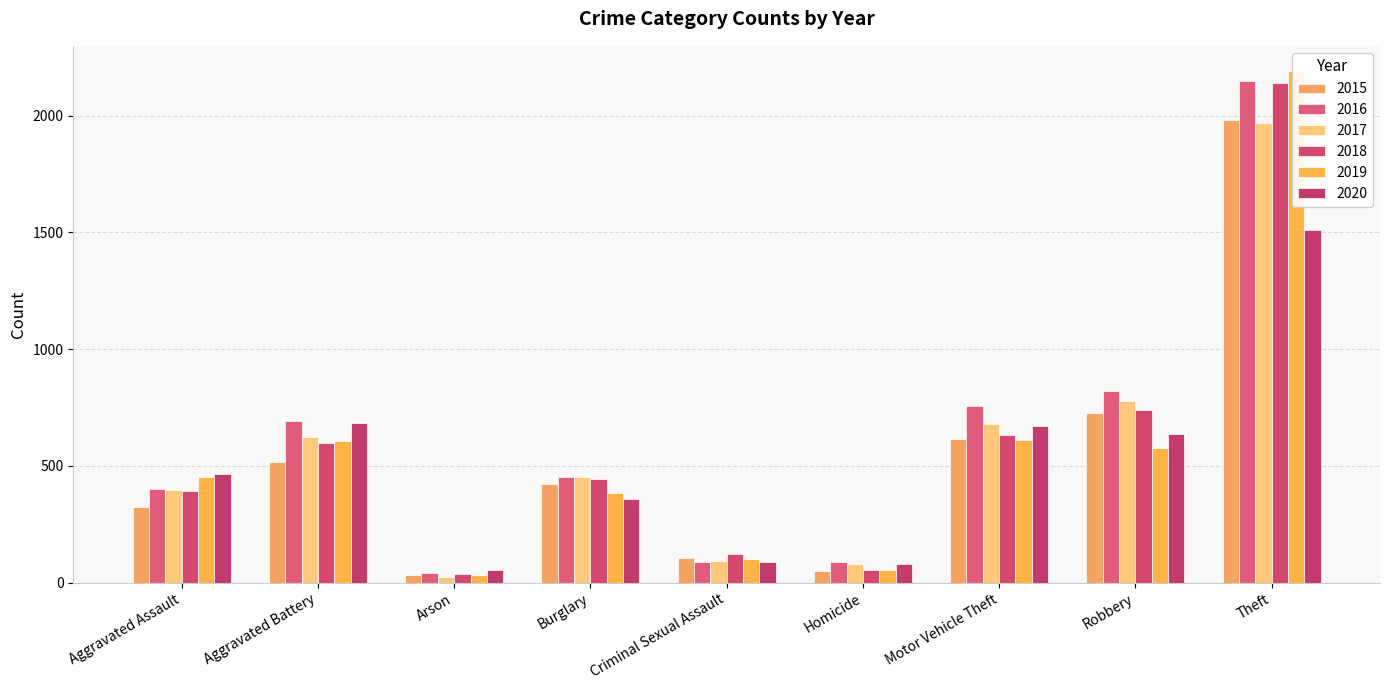

Is the value of 2019 at Criminal Sexual Assault greater than the value of 2018 at Motor Vehicle Theft?

No